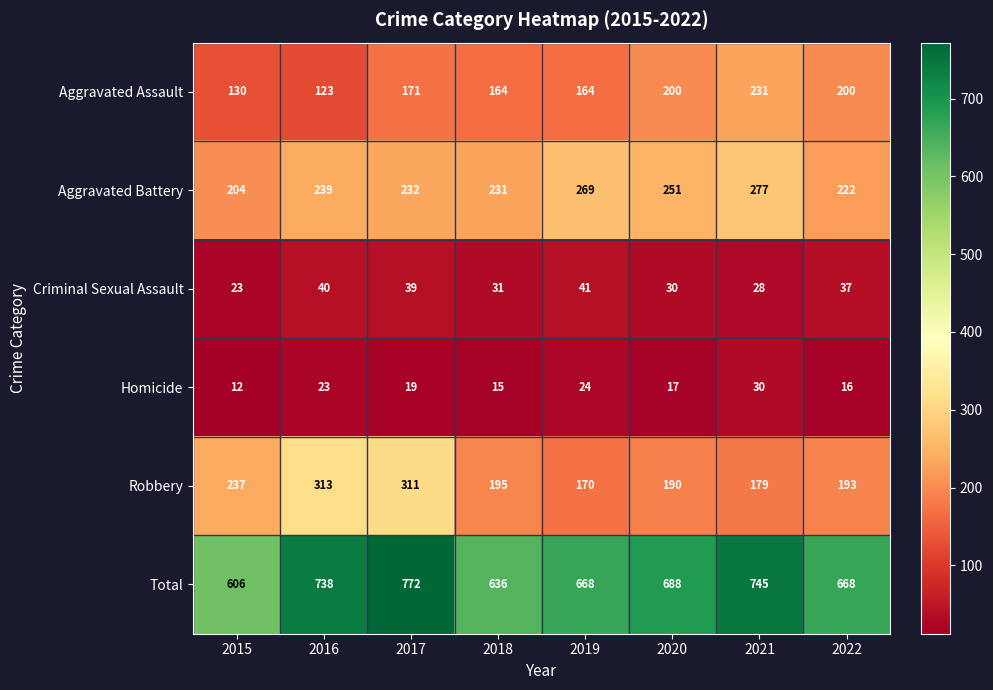

Which category has the lowest value across all series?

2015